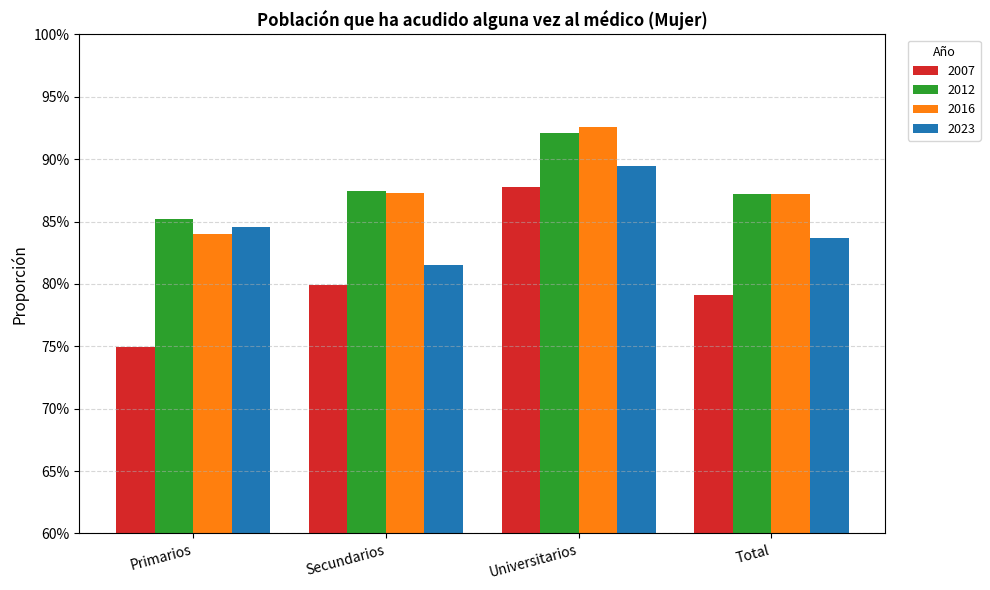

Are the bars horizontal?

No